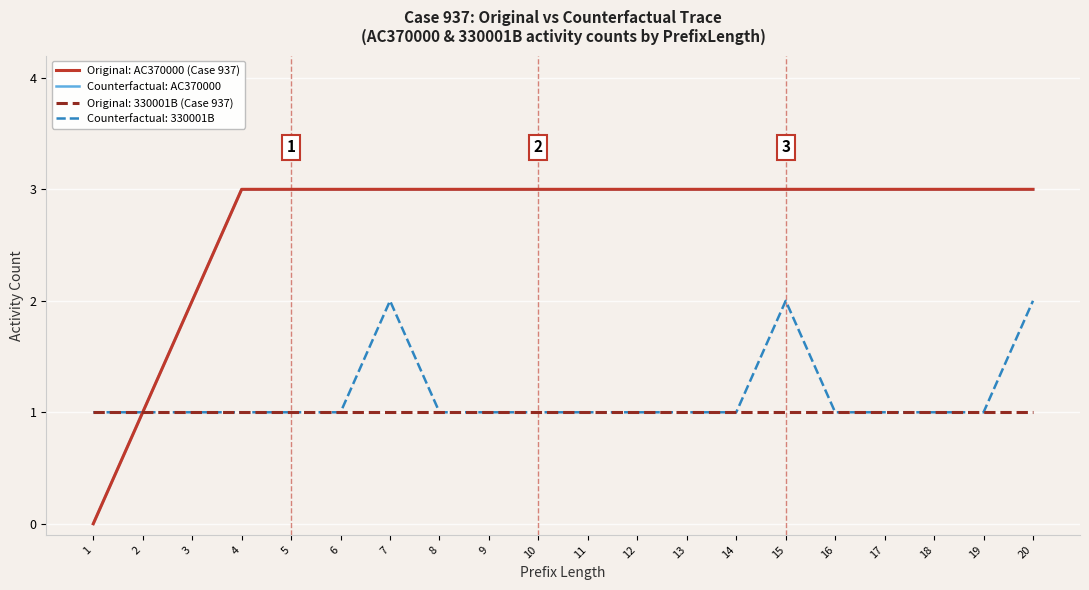

True or false: Counterfactual: AC370000 and Original: AC370000 (Case 937) cross at least once.

False